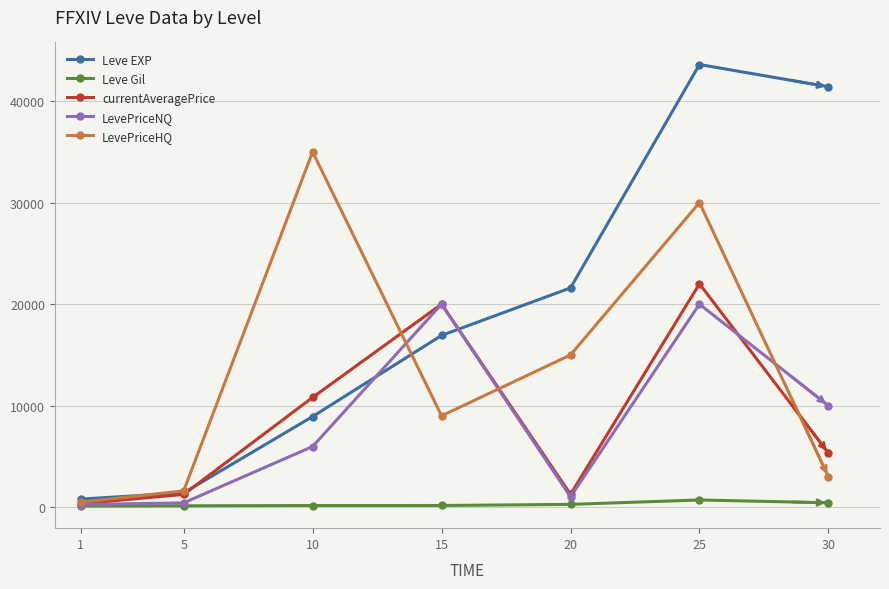

At how many categories does at least one series exceed 22847?

3